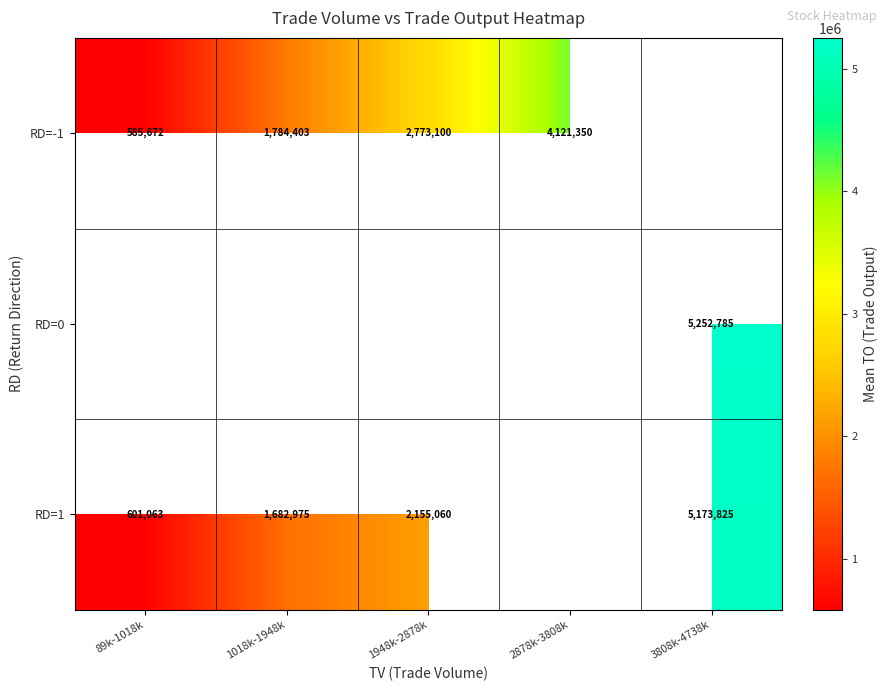

Is the value of RD=-1 at 89k-1018k greater than the value of RD=1 at 1018k-1948k?

No